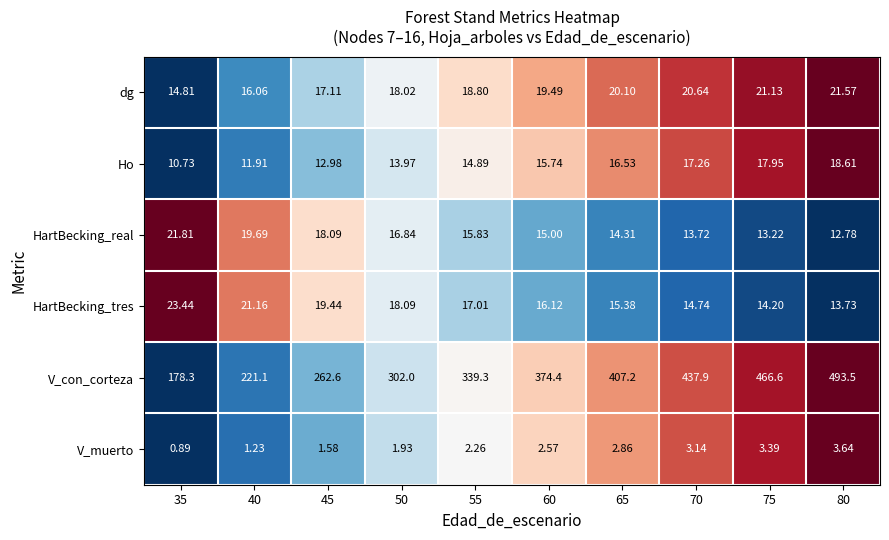

Rank the series at 60 from highest to lowest value.

V_con_corteza, dg, HartBecking_tres, Ho, HartBecking_real, V_muerto